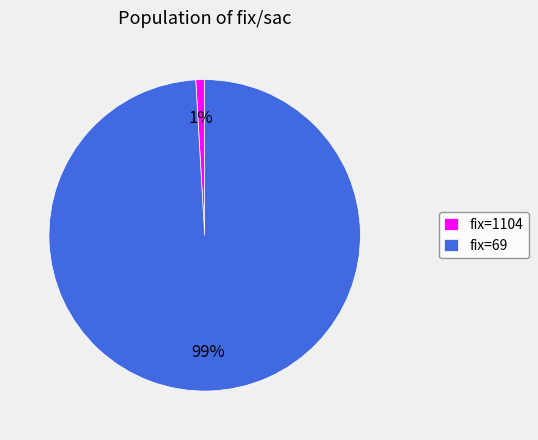

Which category has the smallest portion of the pie?

fix=1104